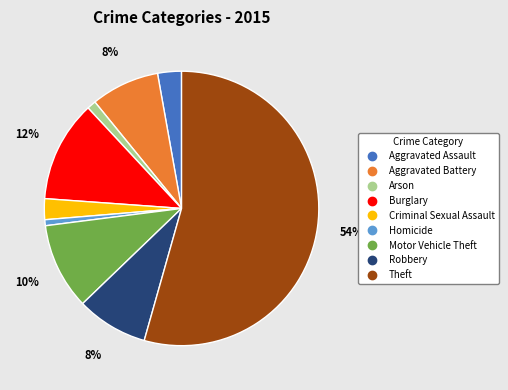

True or false: Criminal Sexual Assault accounts for 16% of the total.

False